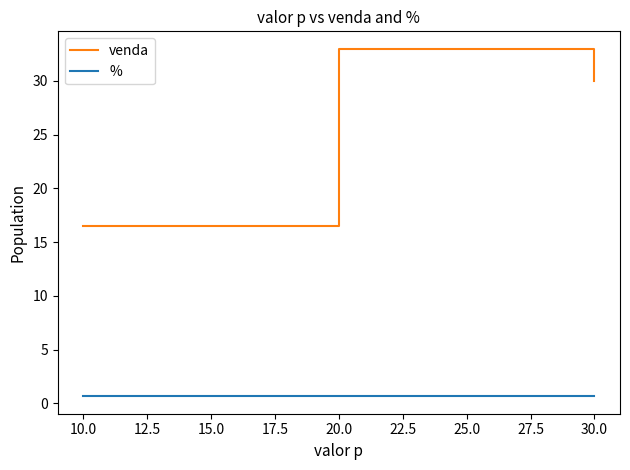

Is the value of % at 10.0 greater than the value of venda at 10.0?

No